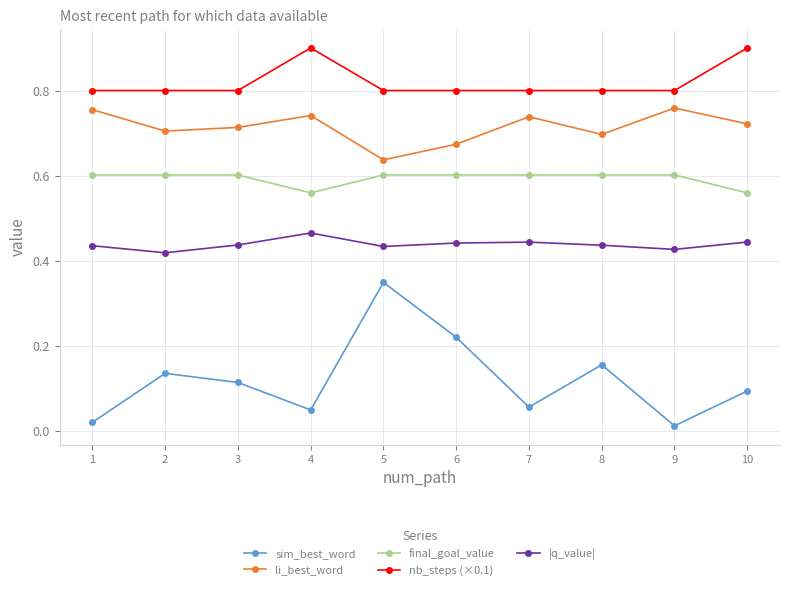

What is the sum of all li_best_word values?

7.1